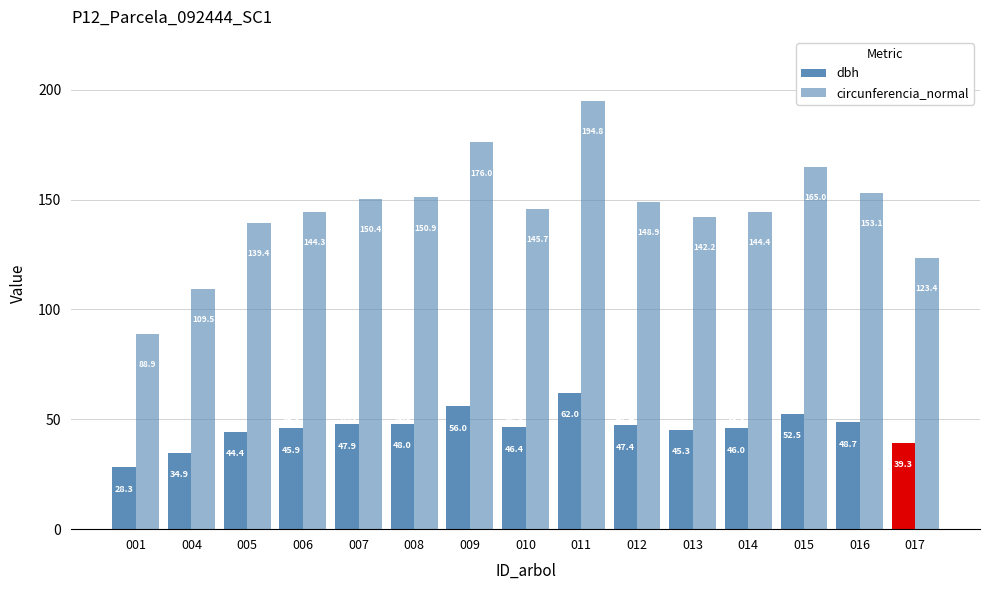

The value of dbh at 016 is 48.7. True or false?

True